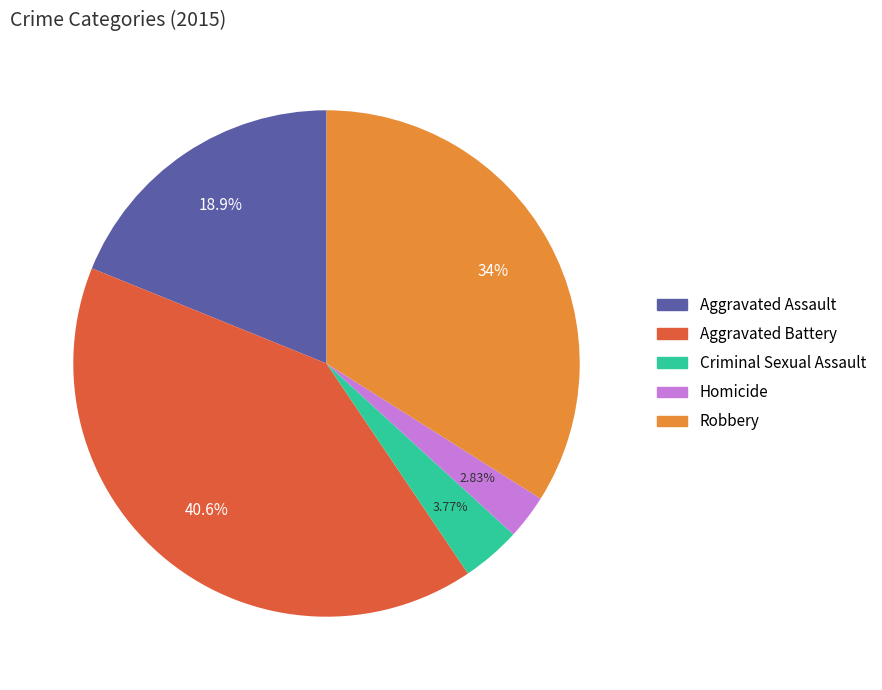

Is it true that Criminal Sexual Assault is 4% of the pie?

True